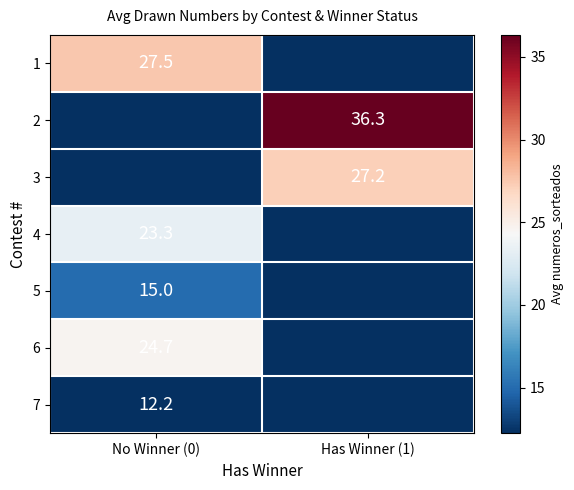

Is the value of 6 at No Winner (0) greater than the value of 3 at Has Winner (1)?

No